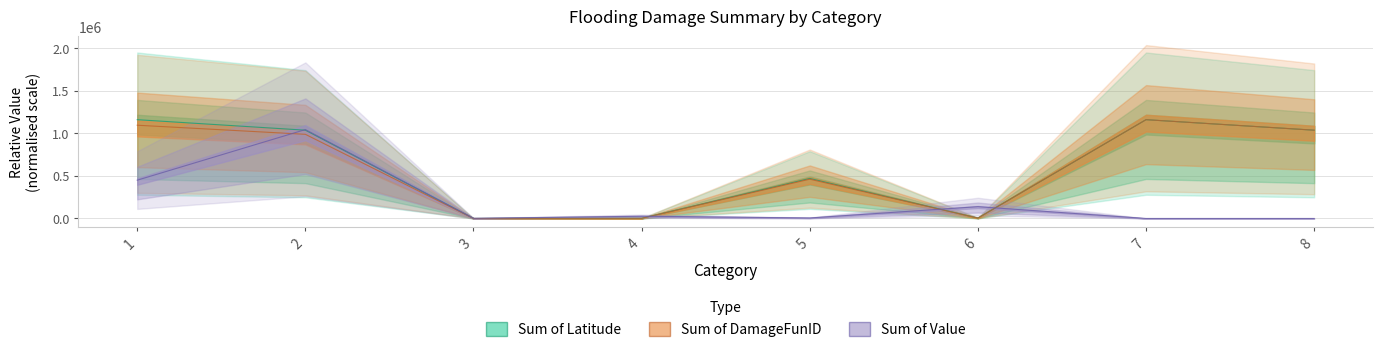

In Sum of DamageFunID, how many points are lower than both neighbors (excluding endpoints)?

2